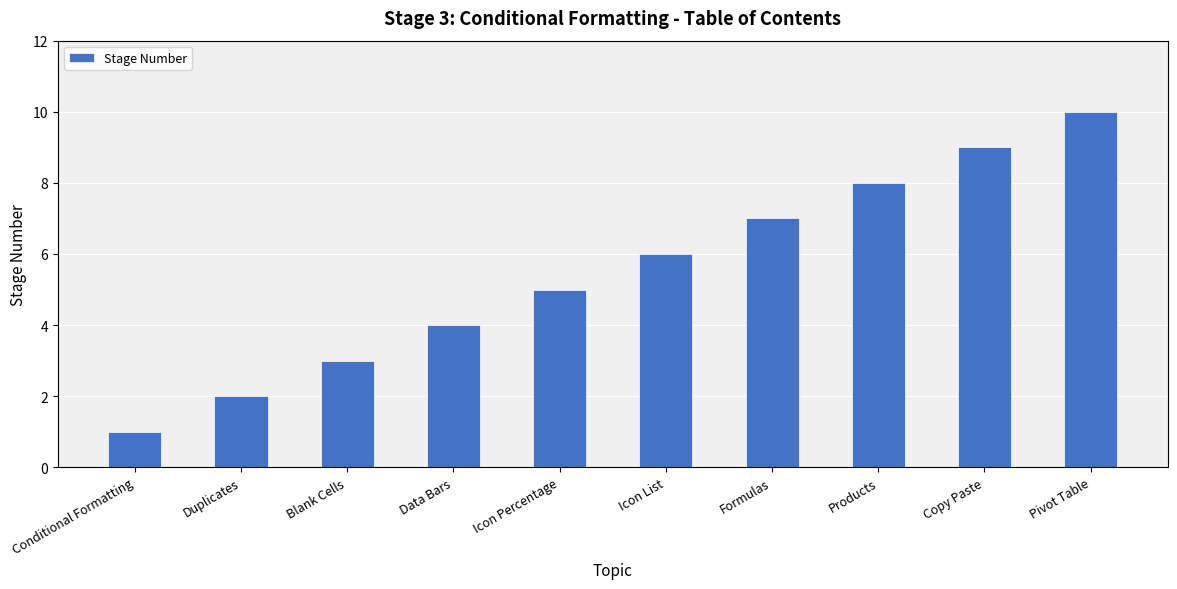

How many data points are less than 6?

5